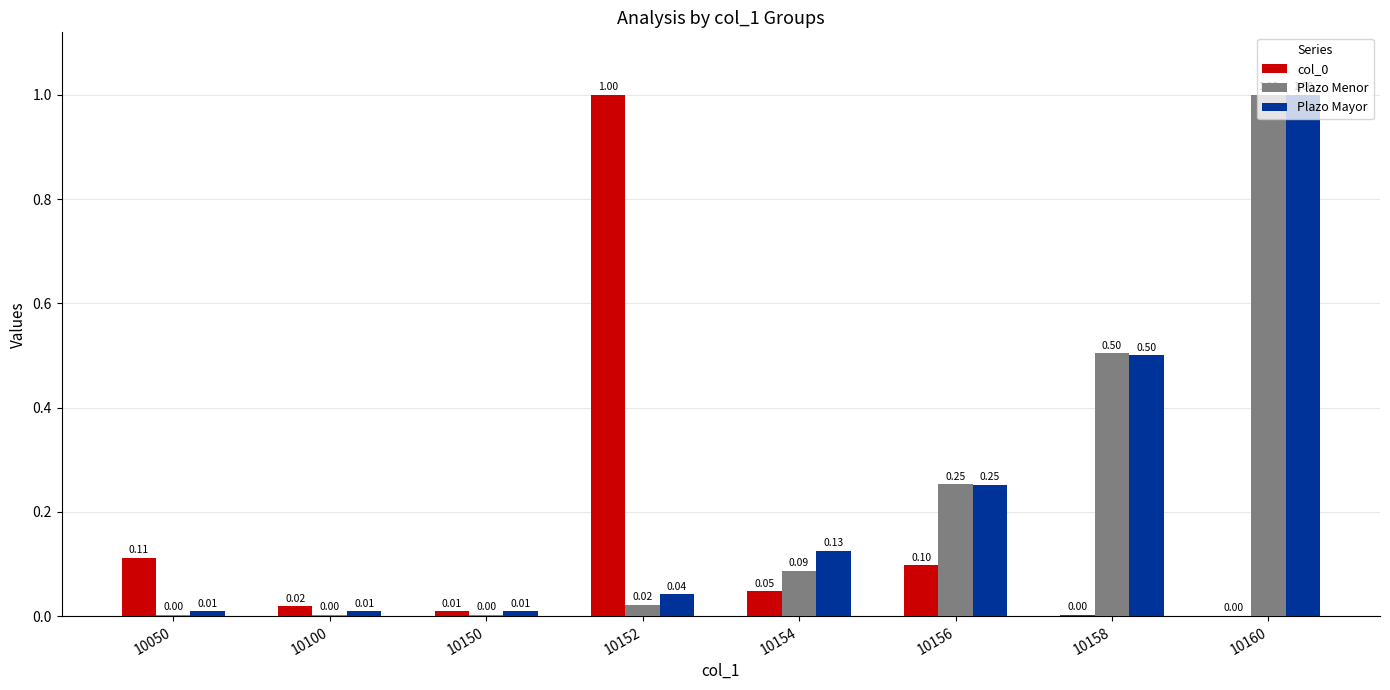

What is the sum of the col_0 values at 10150 and 10152?

1.0